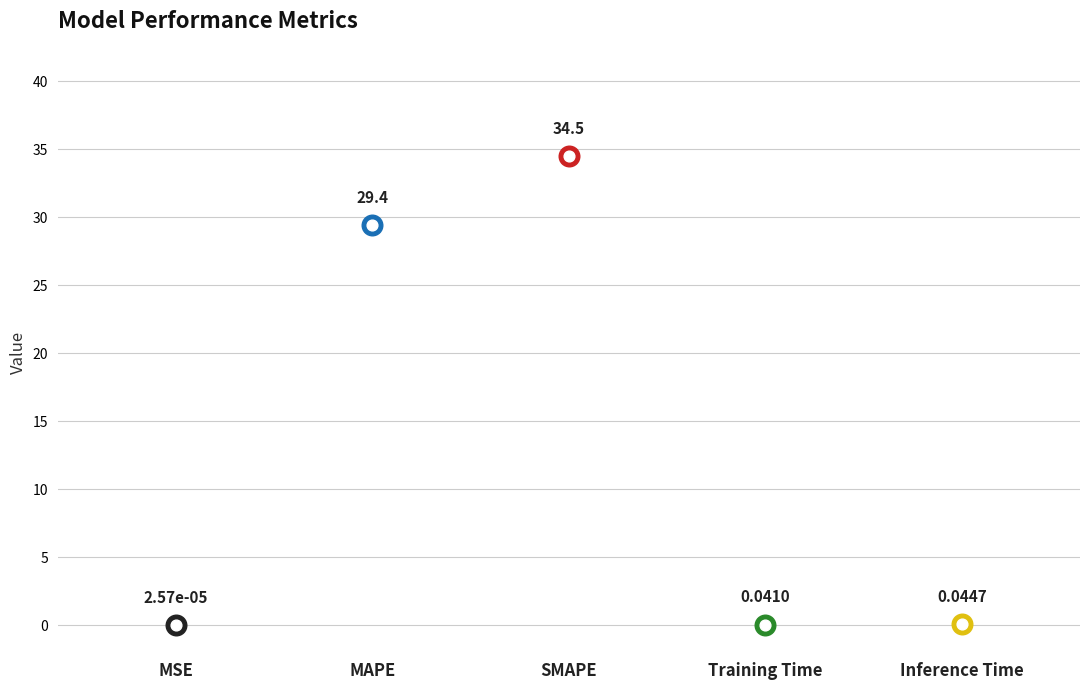

What is the ratio of the value at SMAPE to the value at MAPE?

1.2